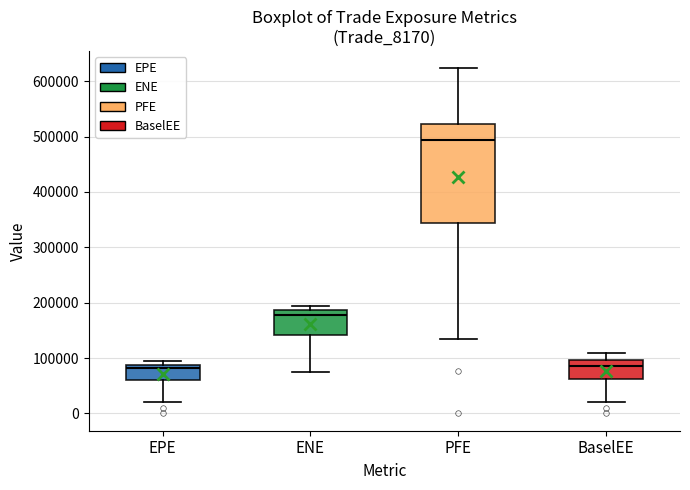

Which box is the tallest, from its lower edge to its upper edge?

PFE